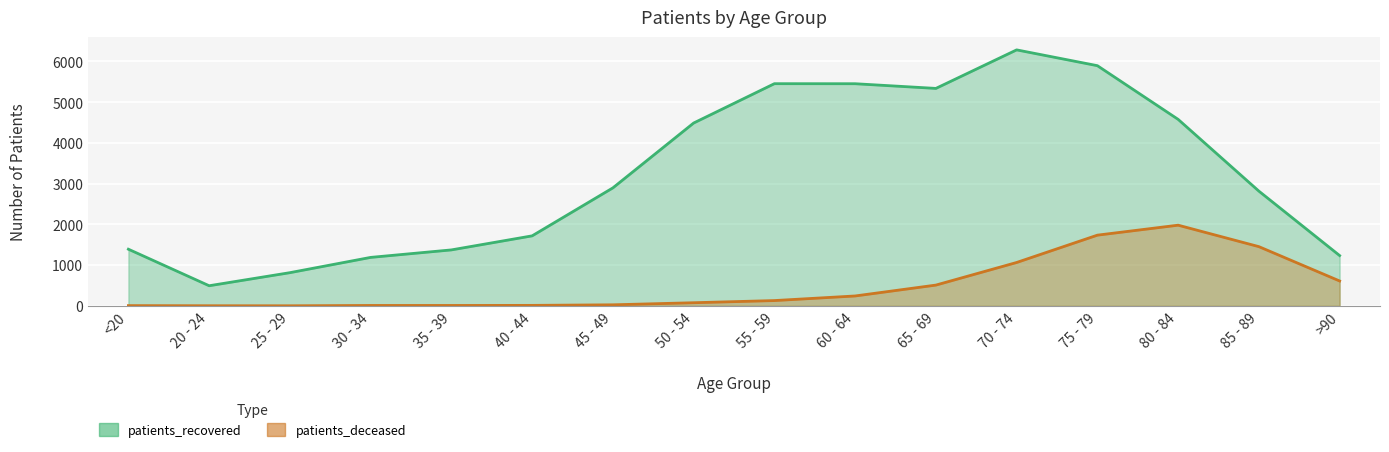

Where is the first local maximum for patients_recovered?

55 - 59